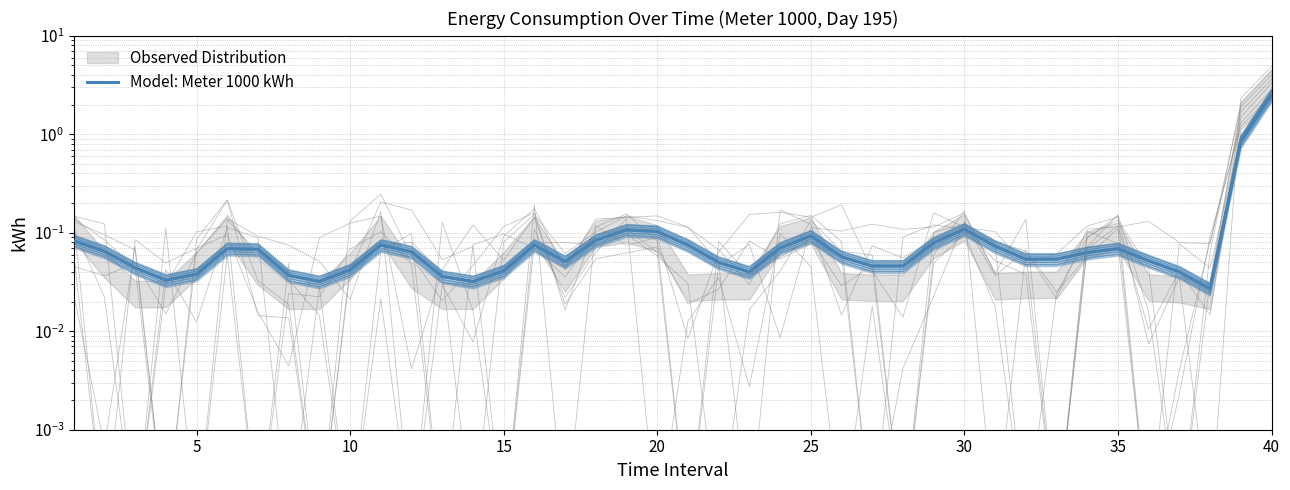

How many points are lower than both their immediate neighbors (excluding endpoints)?

6